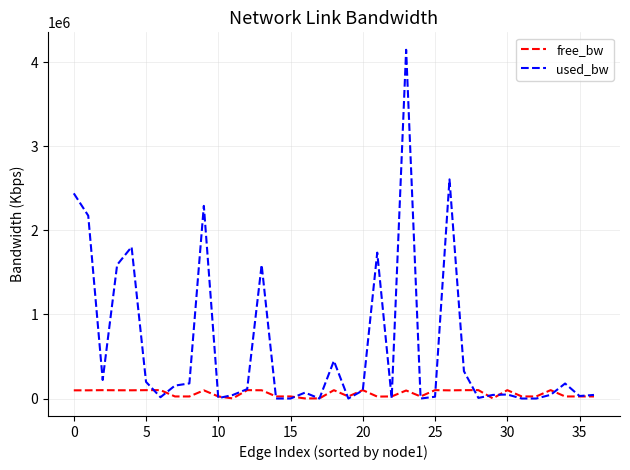

Which series has the largest range (max minus min)?

used_bw